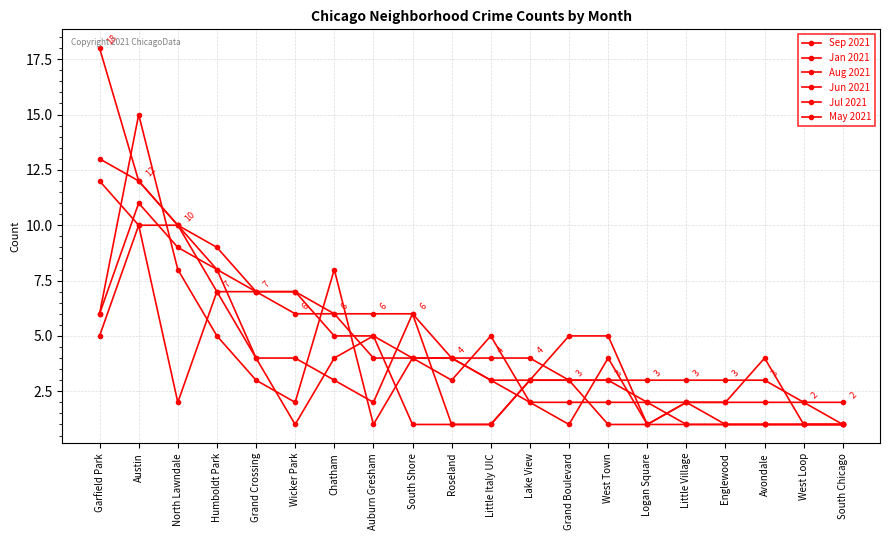

At which label is Jan 2021 closest to 6?

Chatham